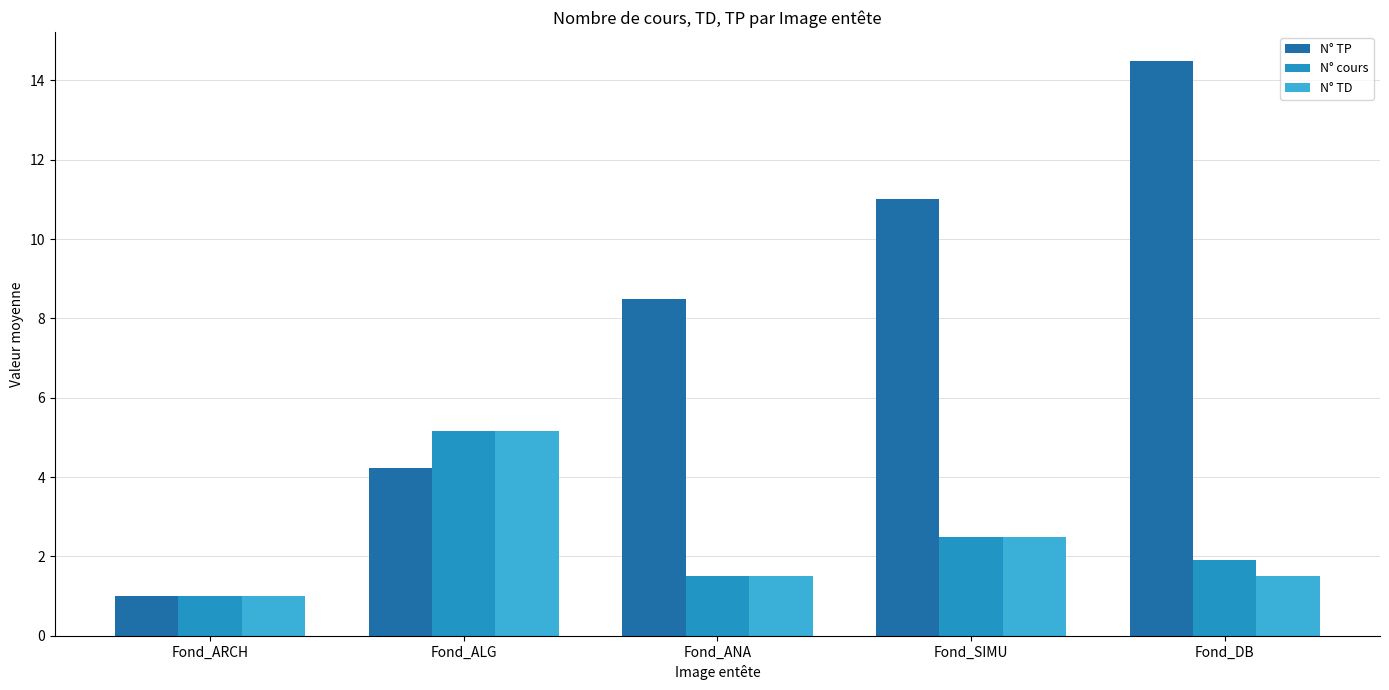

What is the maximum value shown in the chart?

14.5